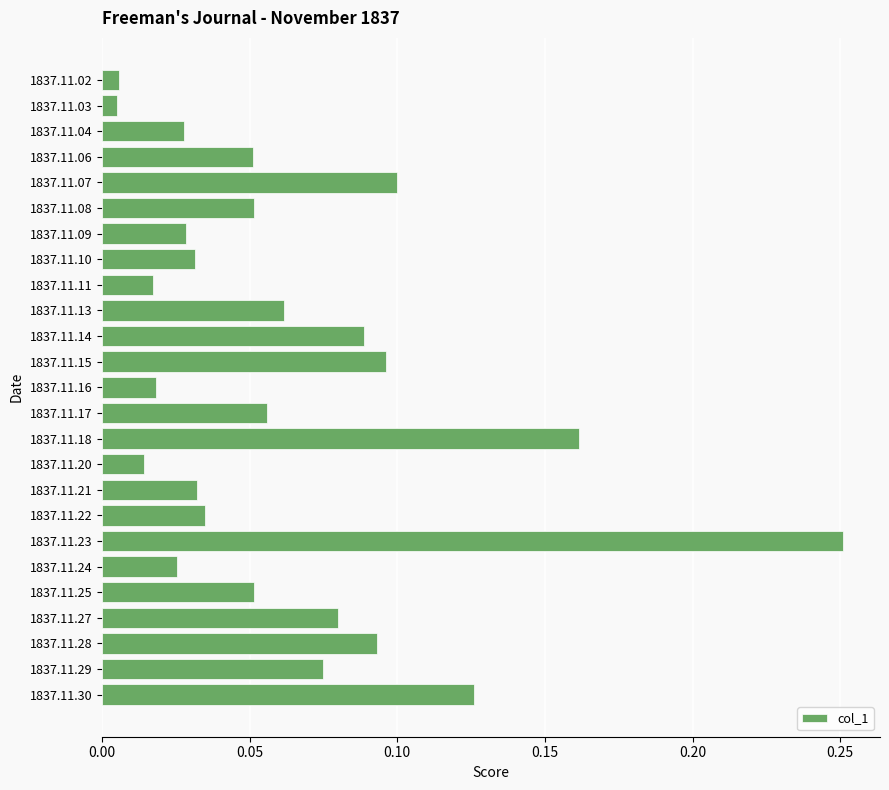

Count the number of categories in the chart.

25